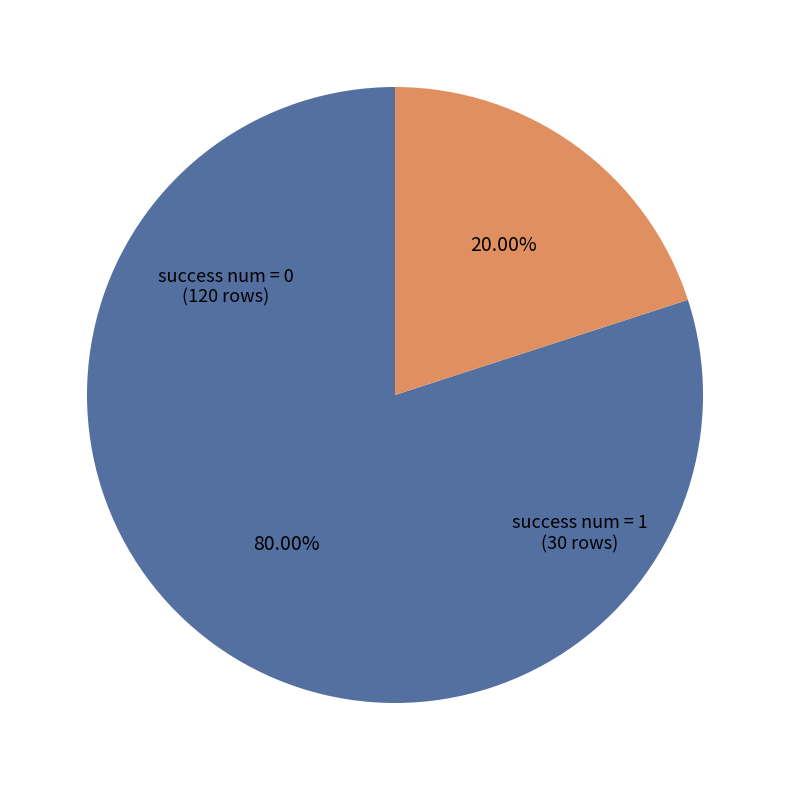

Does any single category account for the majority?

Yes